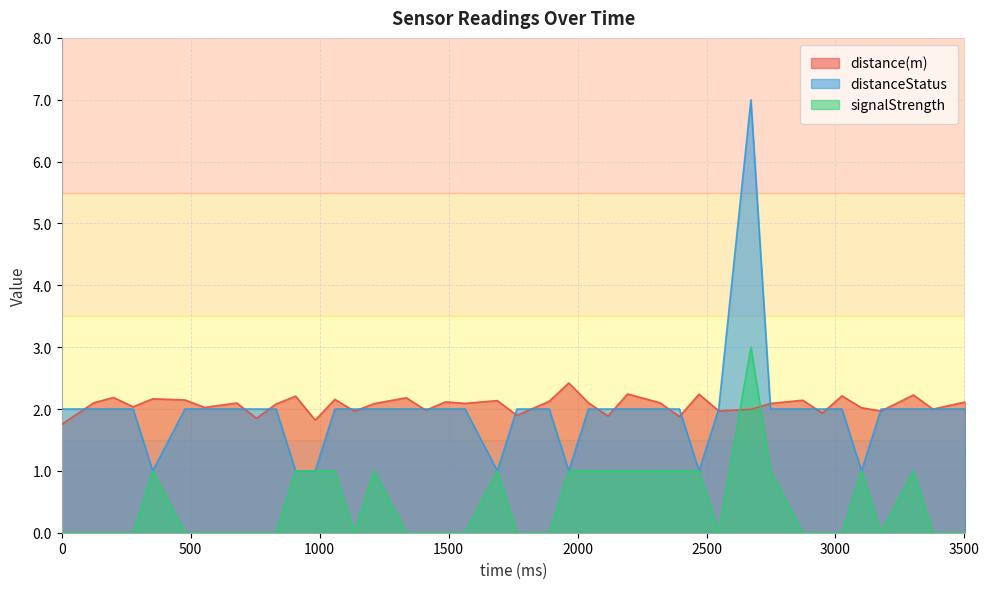

Reading left to right, what are all the values shown in this chart?

distance(m): 1.8	2.1	2.2	2.0	2.2	2.1	2.0	2.1	1.9	2.1	2.2	1.8	2.2	2.0	2.1	2.2	2.0	2.1	2.1	2.1	1.9	2.1	2.4	2.1	1.9	2.2	2.1	1.9	2.2	2.0	2.0	2.1	2.1	1.9	2.2	2.0	2.0	2.2	2.0	2.1
distanceStatus: 2.0	2.0	2.0	2.0	1.0	2.0	2.0	2.0	2.0	2.0	1.0	1.0	2.0	2.0	2.0	2.0	2.0	2.0	2.0	1.0	2.0	2.0	1.0	2.0	2.0	2.0	2.0	2.0	1.0	2.0	7.0	2.0	2.0	2.0	2.0	1.0	2.0	2.0	2.0	2.0
signalStrength: 0.0	0.0	0.0	0.0	1.0	0.0	0.0	0.0	0.0	0.0	1.0	1.0	1.0	0.0	1.0	0.0	0.0	0.0	0.0	1.0	0.0	0.0	1.0	1.0	1.0	1.0	1.0	1.0	1.0	0.0	3.0	1.0	0.0	0.0	0.0	1.0	0.0	1.0	0.0	0.0